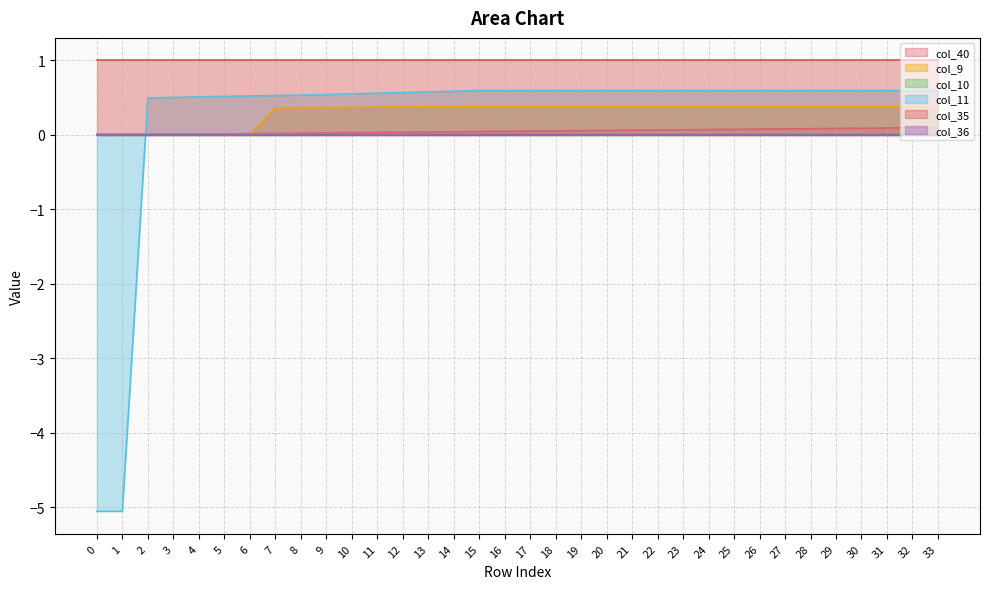

How many series are shown in this chart?

6